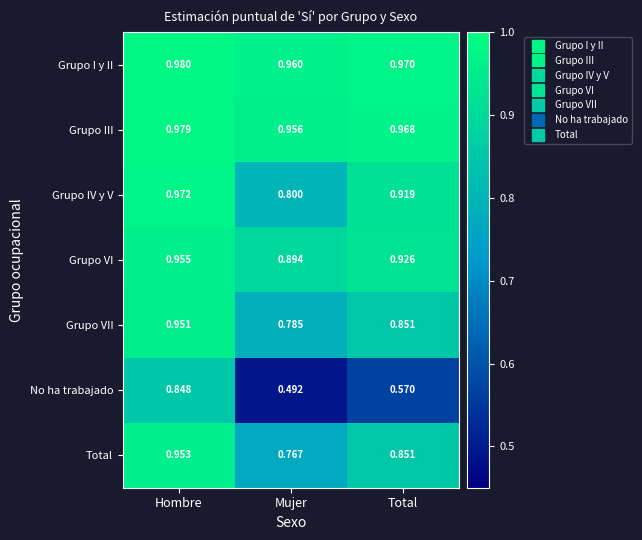

Which series has the widest spread of values?

No ha trabajado